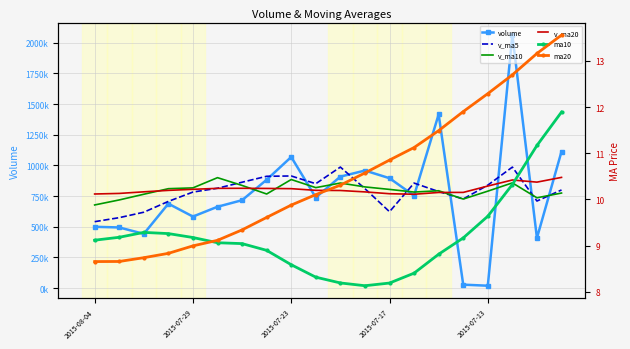

At 2015-08-04, list the series in order from largest to smallest.

v_ma20, v_ma10, v_ma5, volume, ma10, ma20